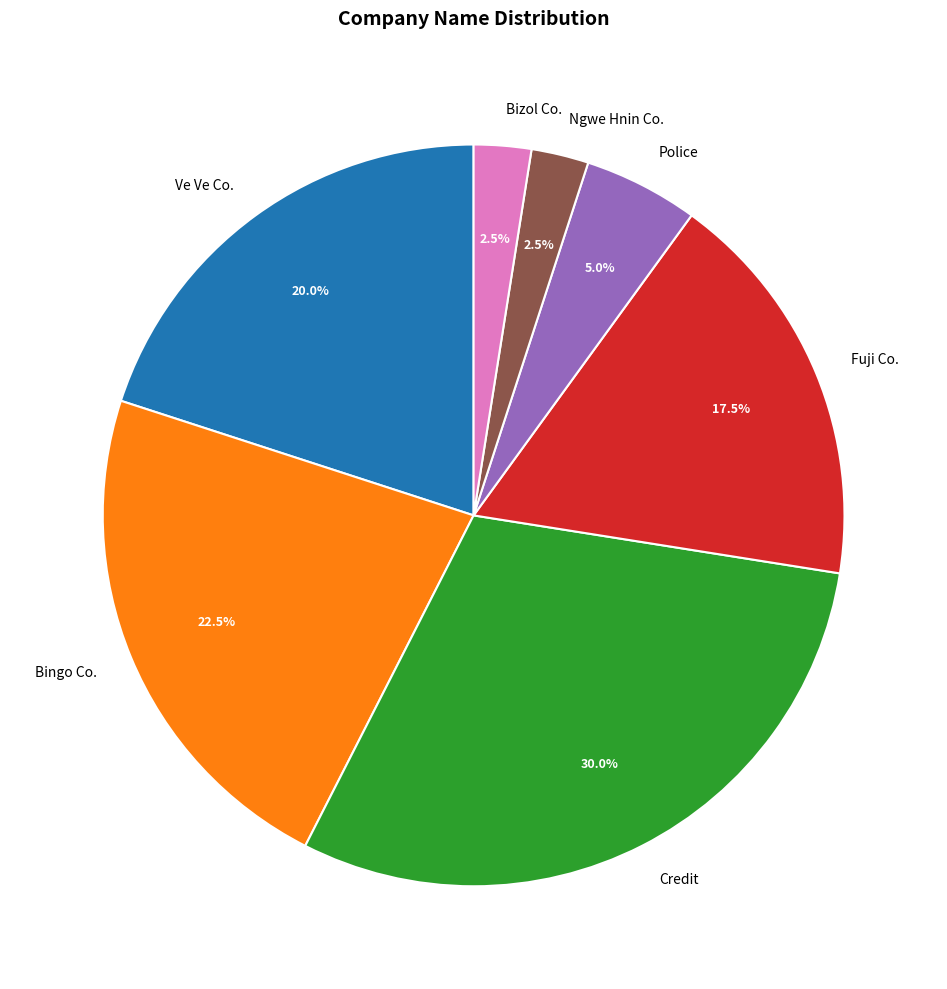

How many slices are in this pie chart?

7